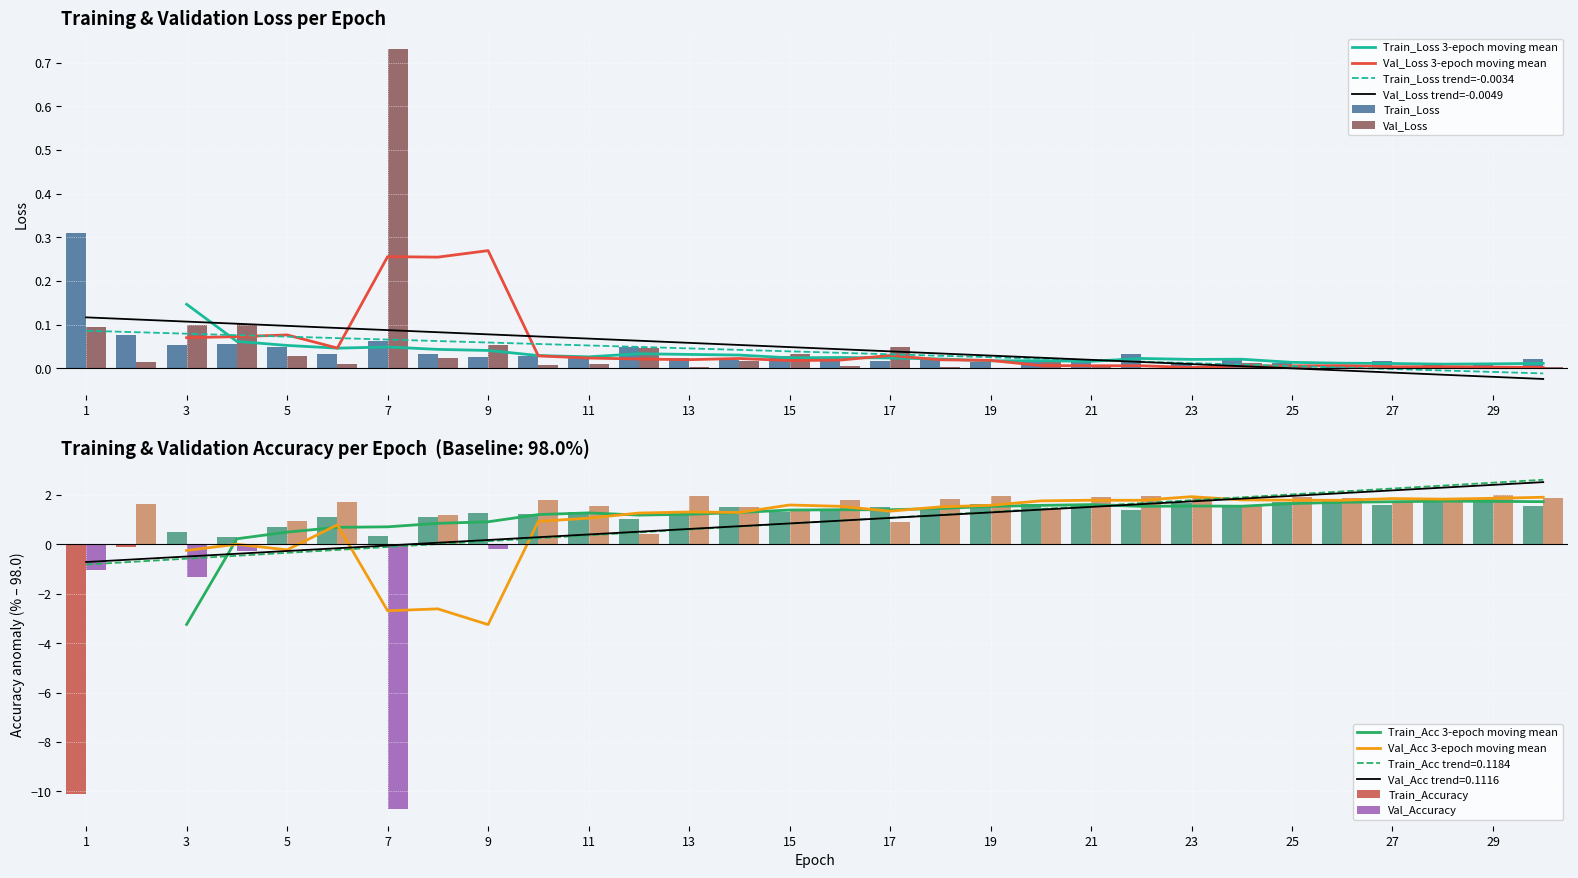

True or false: Train_Accuracy has a value of 2.0 at 13.

False